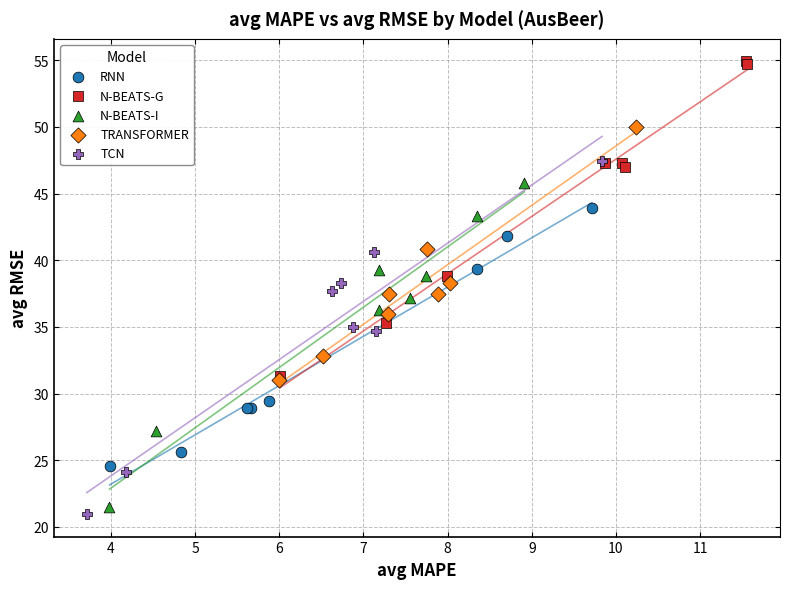

Which series reaches the maximum Y coordinate?

N-BEATS-G